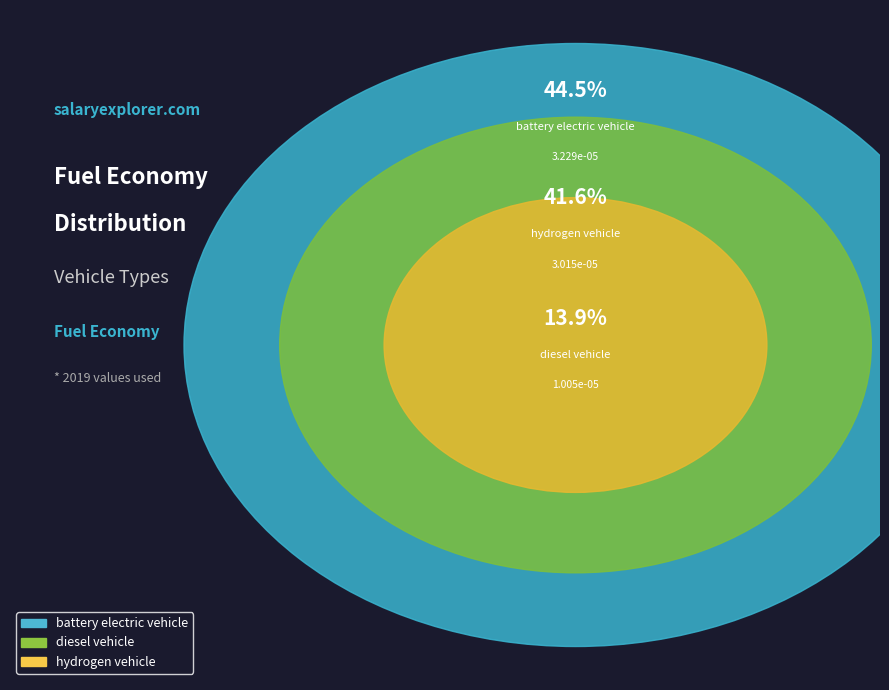

To the nearest percent, what is the combined percentage of hydrogen vehicle and battery electric vehicle?

86%